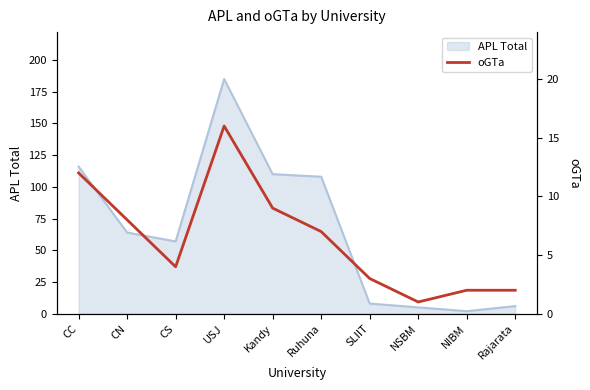

Is it true that APL Total equals 80 at USJ?

False